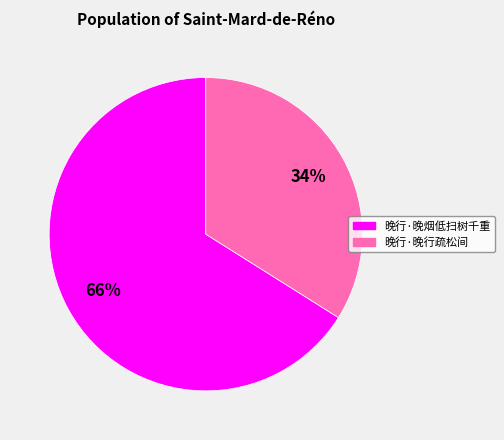

Which has a higher value, 晚行·晚烟低扫树千重 or 晚行·晚行疏松间?

晚行·晚烟低扫树千重